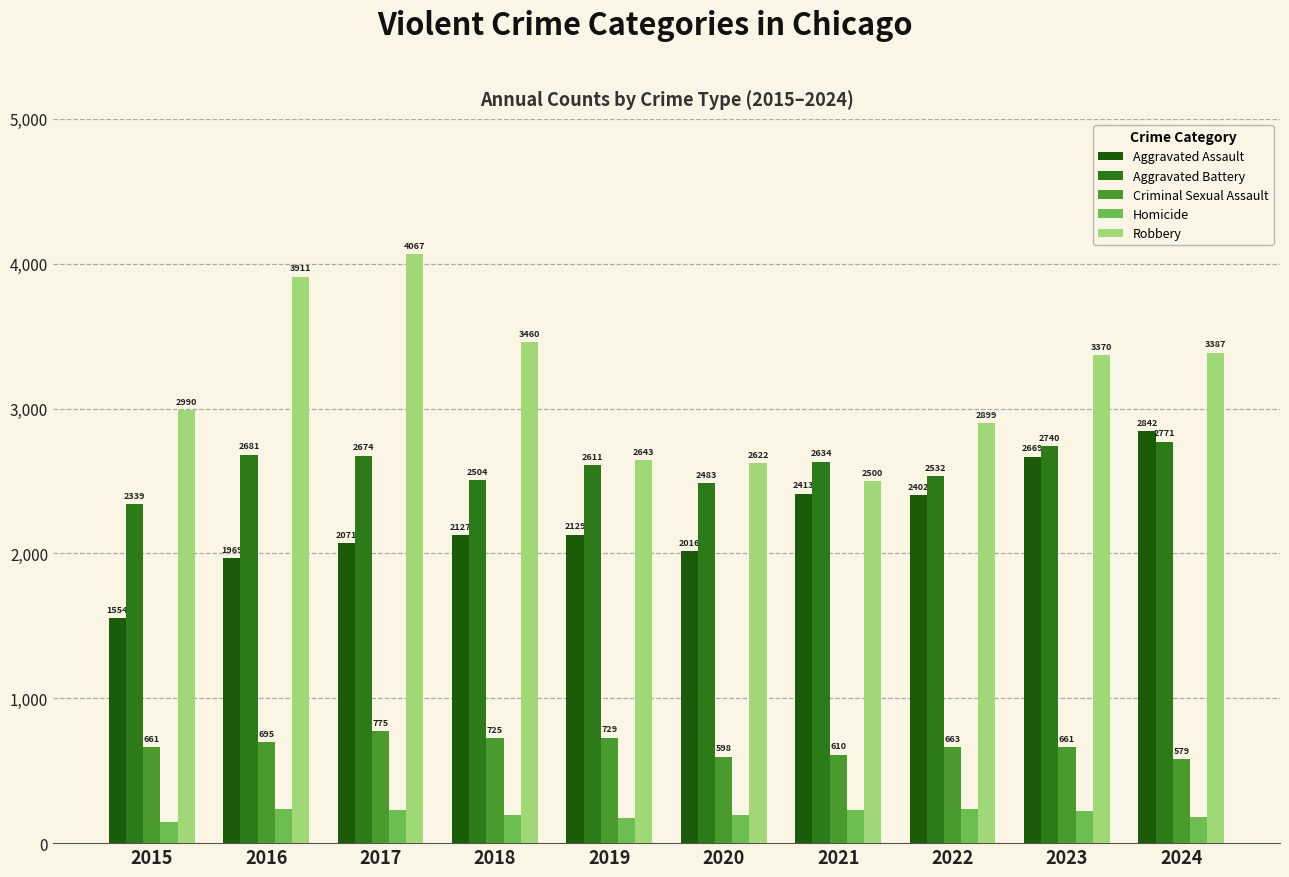

What is the difference between the second highest and minimum values in the Criminal Sexual Assault series?

150